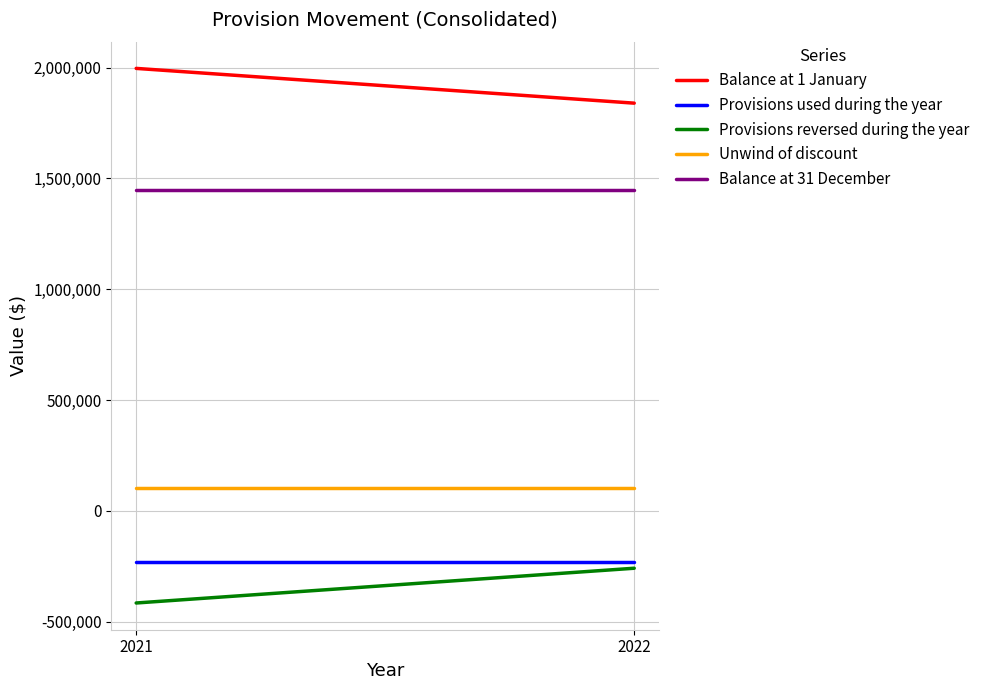

Does the chart display data point markers on the line(s)?

No